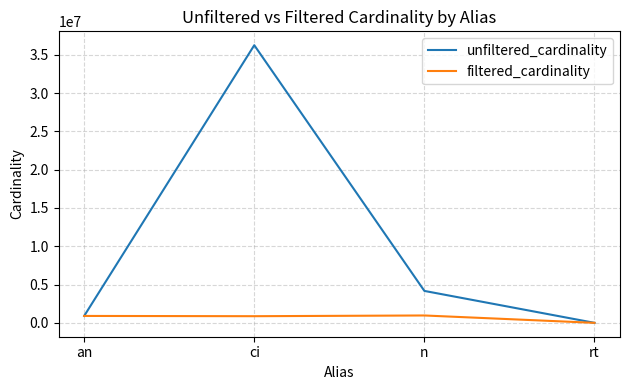

Does the chart display data point markers on the line(s)?

No